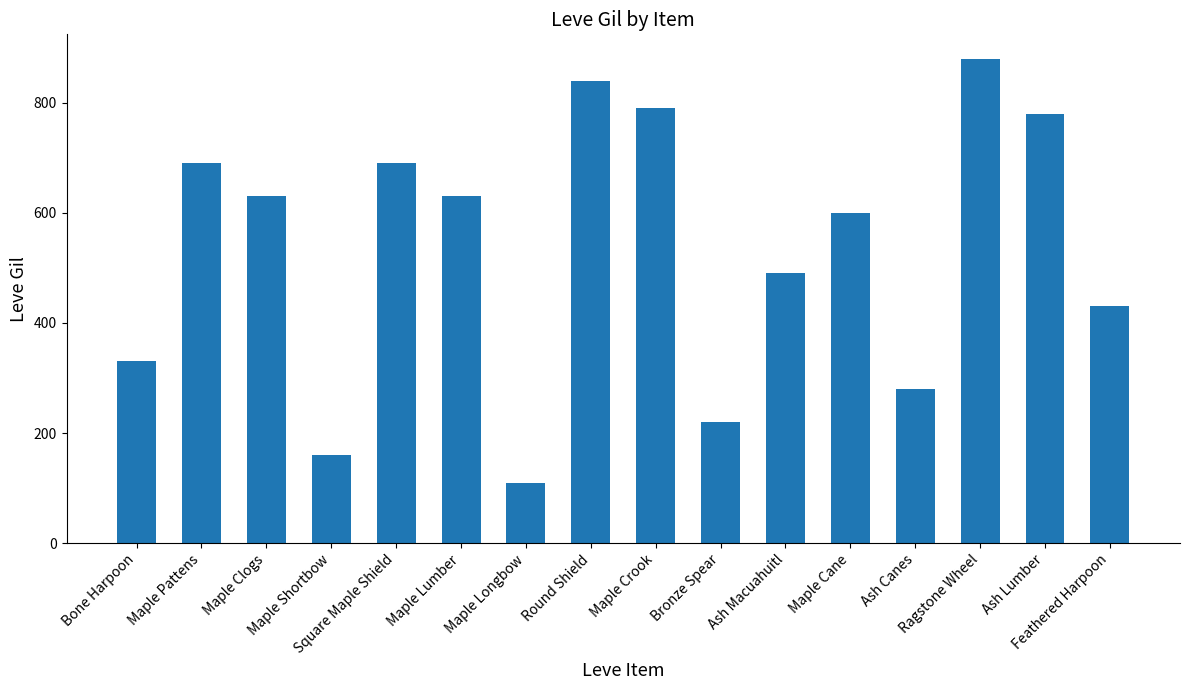

Reading right to left, transcribe all the data shown in this chart.

430	780	880	280	600	490	220	790	840	110	630	690	160	630	690	330